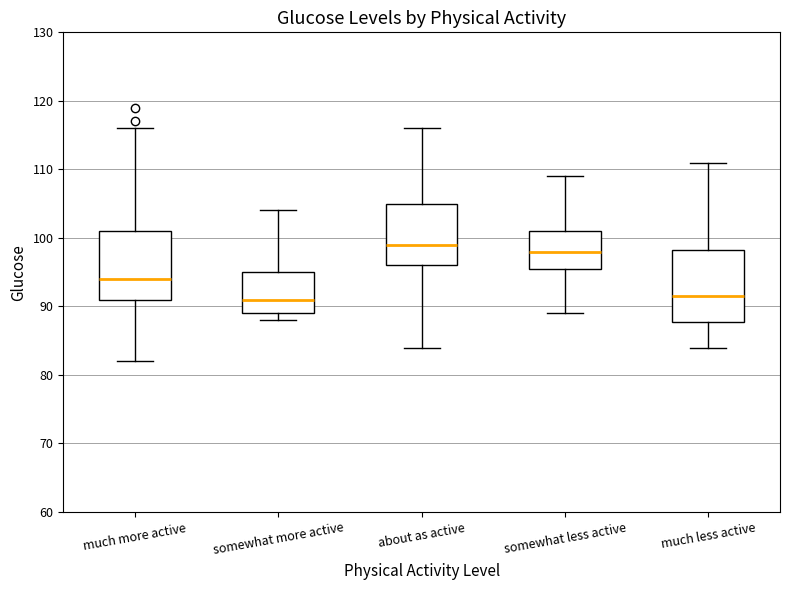

Reading left to right, read every box against the y-axis: the position of its median line, the range the box covers, and the ends of its whiskers. The values are not printed on the chart, so give them approximately, as read against the axis.

much more active: median 94, box 91 to 101, whiskers 82 to 116
somewhat more active: median 91, box 89 to 95, whiskers 88 to 104
about as active: median 99, box 96 to 105, whiskers 84 to 116
somewhat less active: median 98, box 96 to 101, whiskers 89 to 109
much less active: median 92, box 88 to 98, whiskers 84 to 111